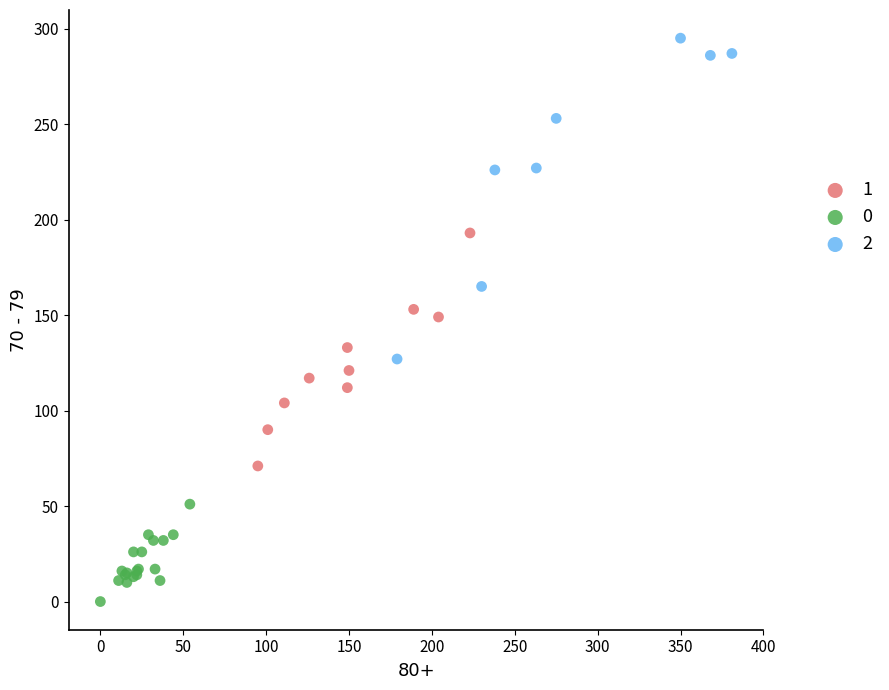

Which series has the widest spread of Y values?

2